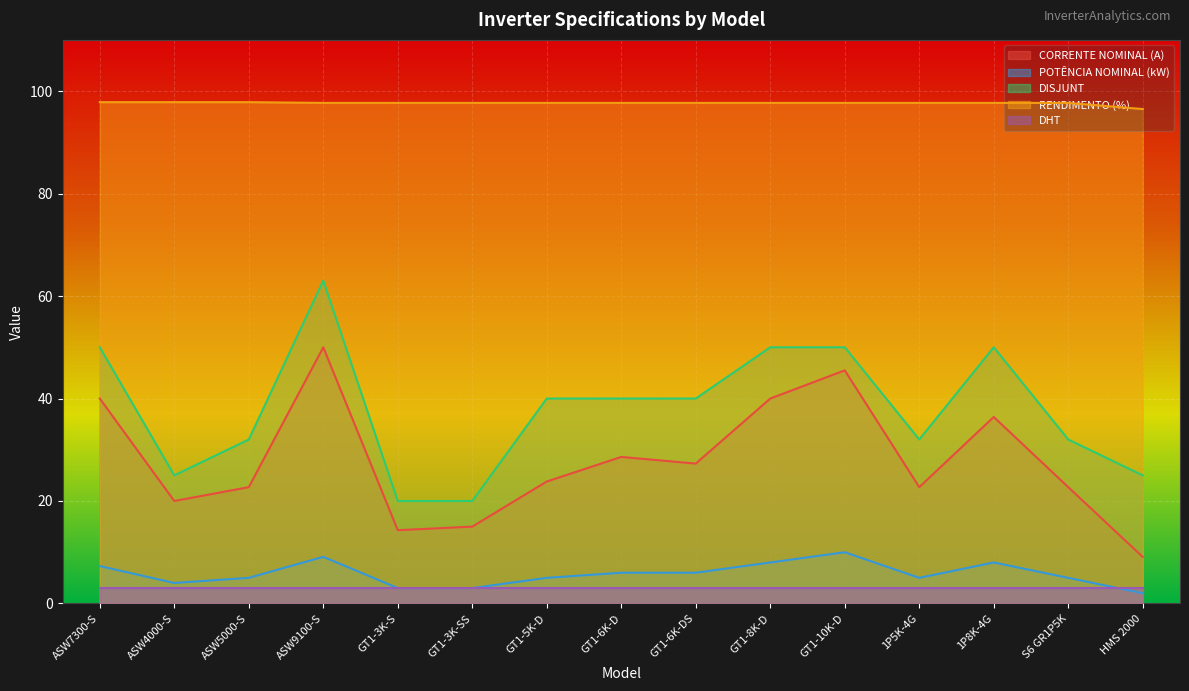

The value of RENDIMENTO (%) at 1P8K-4G is 31.3. True or false?

False